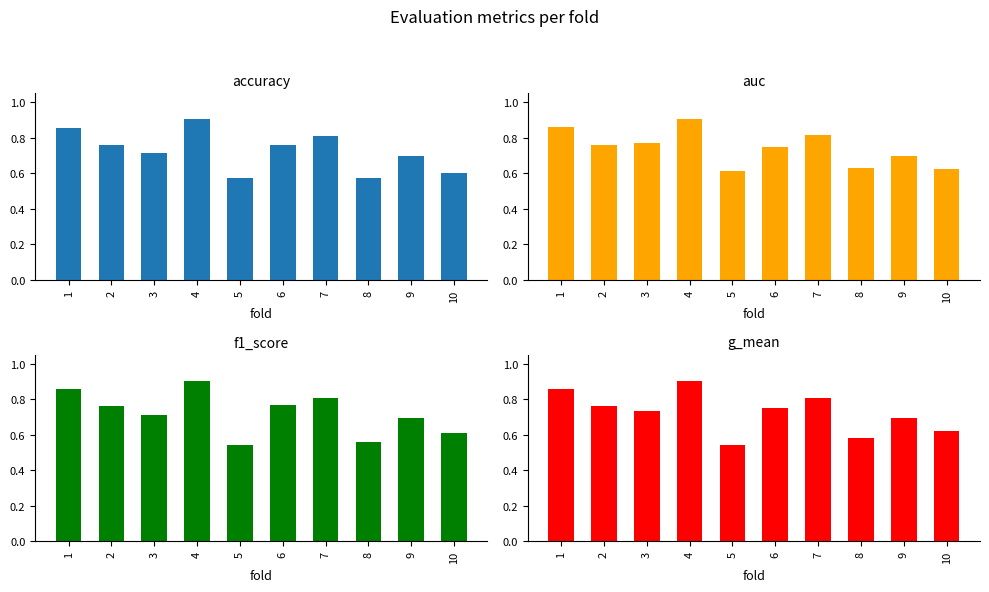

Is the value of g_mean at 7 greater than the value of accuracy at 5?

Yes